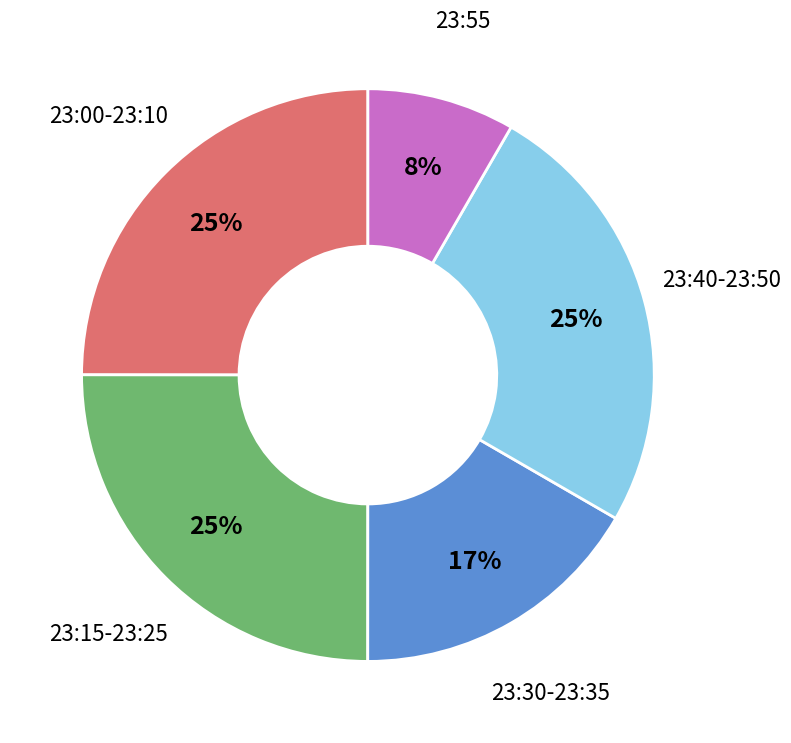

To the nearest percent, what percentage of the pie is 23:55?

8%